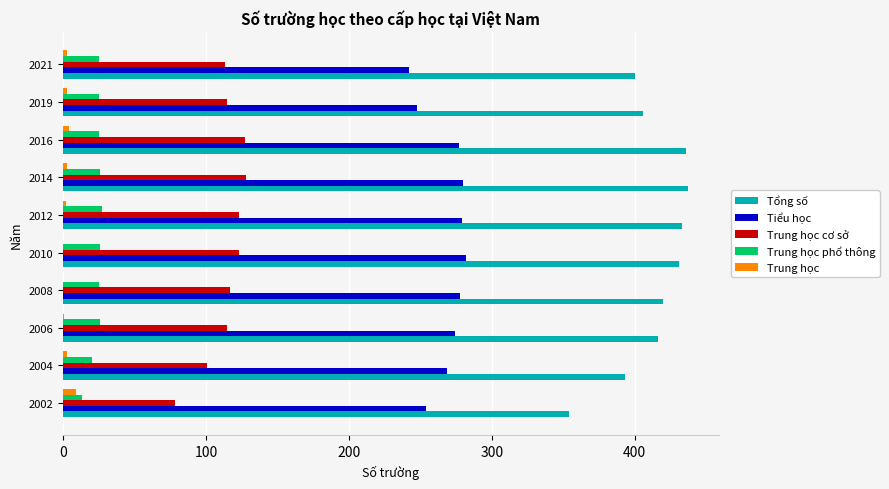

What is the highest value of the Trung học phổ thông series?

27